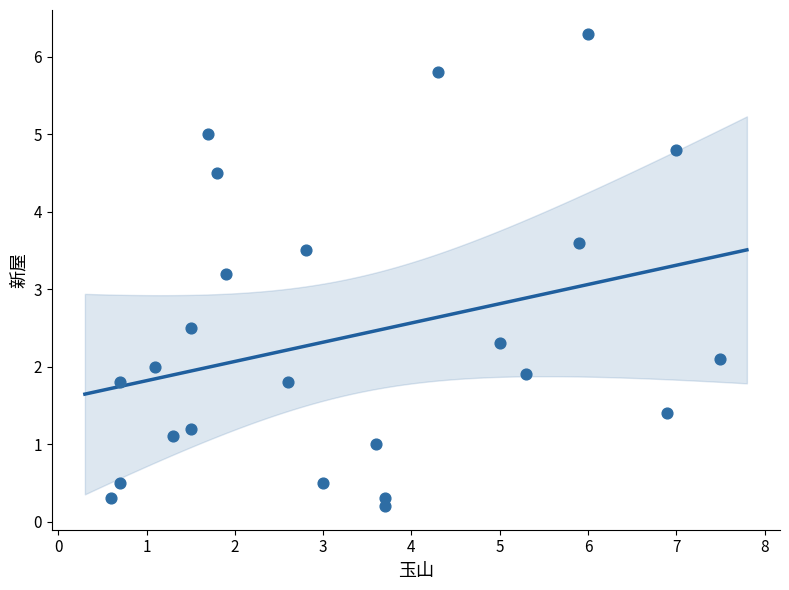

What is the range of Y values (max minus min)?

6.1